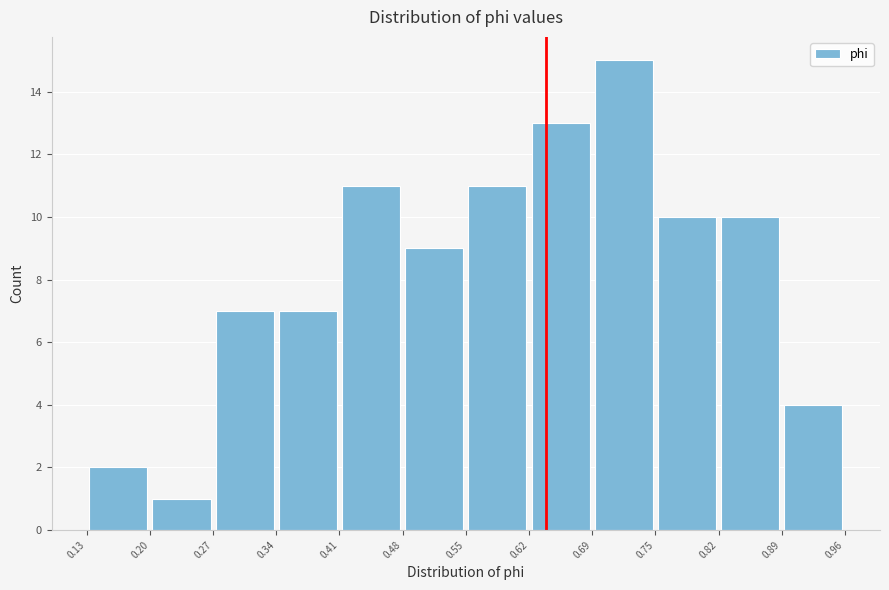

Reading left to right, transcribe this chart: for each bar, give the range it covers on the x-axis and its height. The values are not printed on the chart, so give them approximately, as read against the axis.

0.13 to 0.20: 2
0.20 to 0.27: 1
0.27 to 0.34: 7
0.34 to 0.41: 7
0.41 to 0.48: 11
0.48 to 0.55: 9
0.55 to 0.62: 11
0.62 to 0.69: 13
0.69 to 0.75: 15
0.75 to 0.82: 10
0.82 to 0.89: 10
0.89 to 0.96: 4